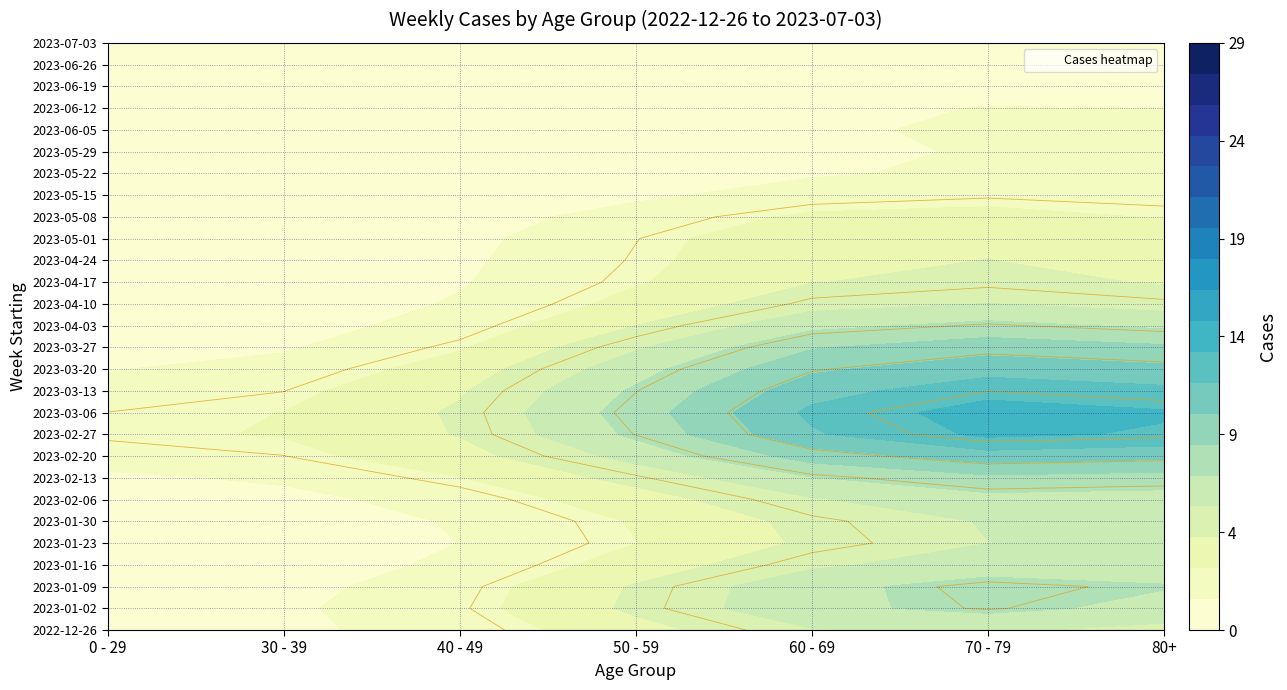

Which series has the largest range (max minus min)?

2023-02-27